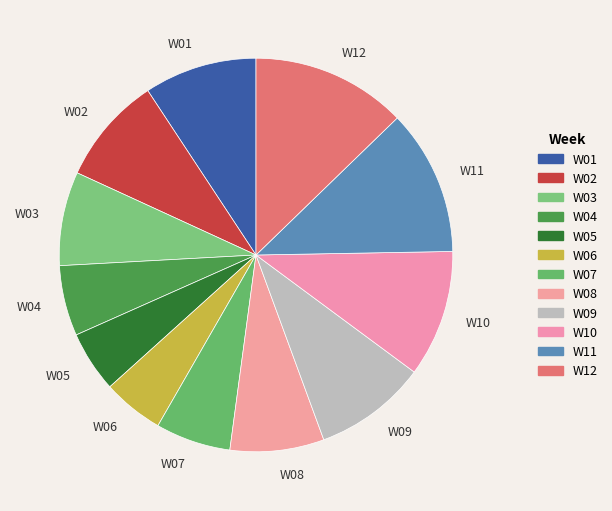

Is it true that W07 is 6% of the pie?

True